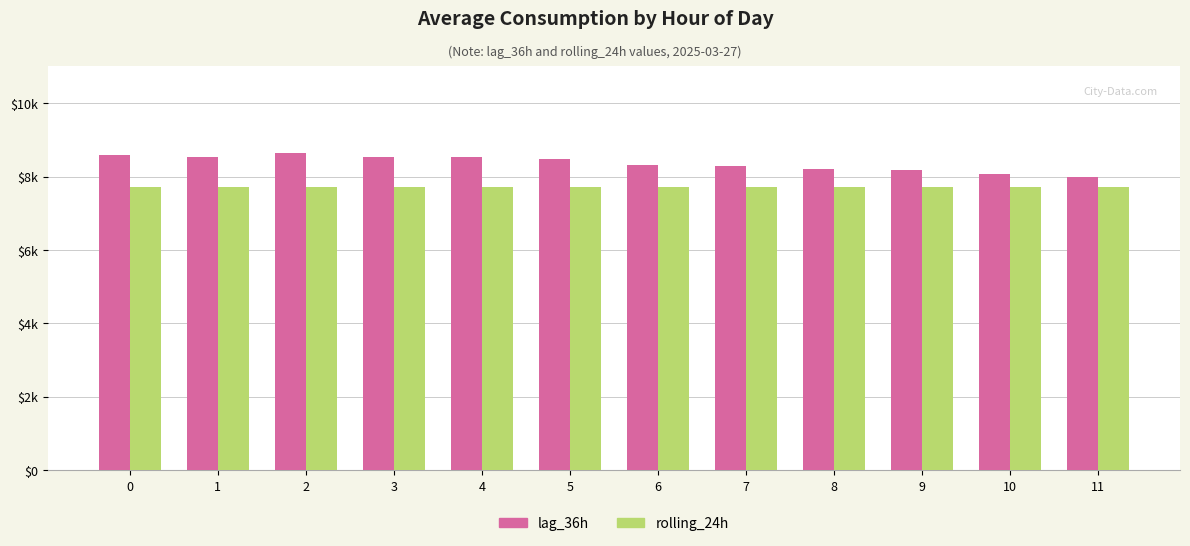

Reading right to left, extract all data points from this chart.

lag_36h: 7982.0	8058.0	8179.0	8207.0	8290.0	8313.0	8471.0	8545.0	8528.0	8638.0	8545.0	8594.0
rolling_24h: 7725.4	7725.4	7724.9	7724.8	7724.1	7722.7	7722.6	7721.5	7720.1	7721.1	7720.7	7721.4